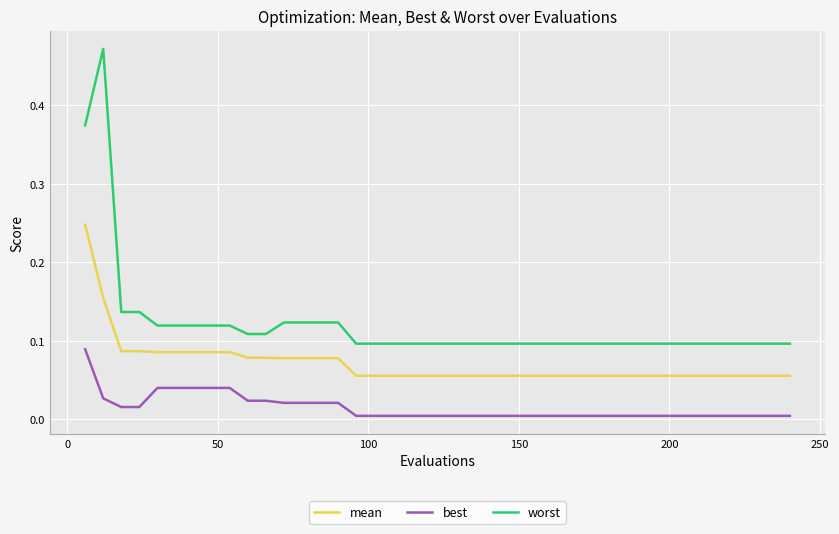

Which series has the largest range (max minus min)?

worst